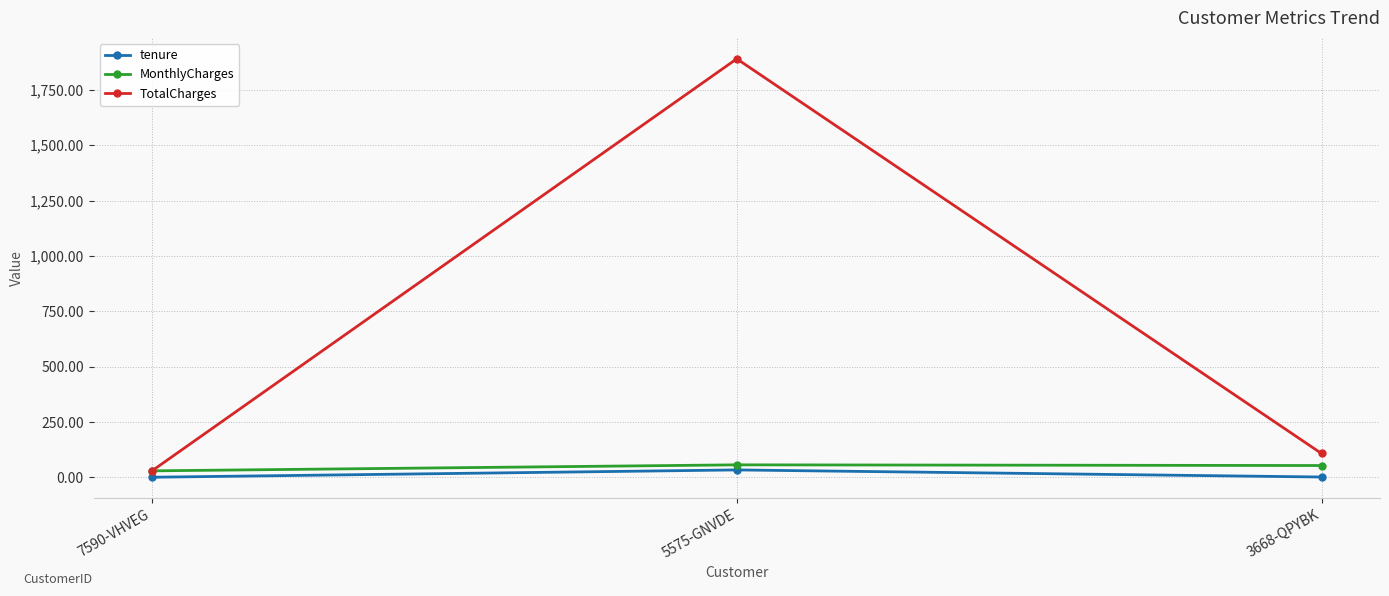

What is the label of the 3rd point from the right?

7590-VHVEG